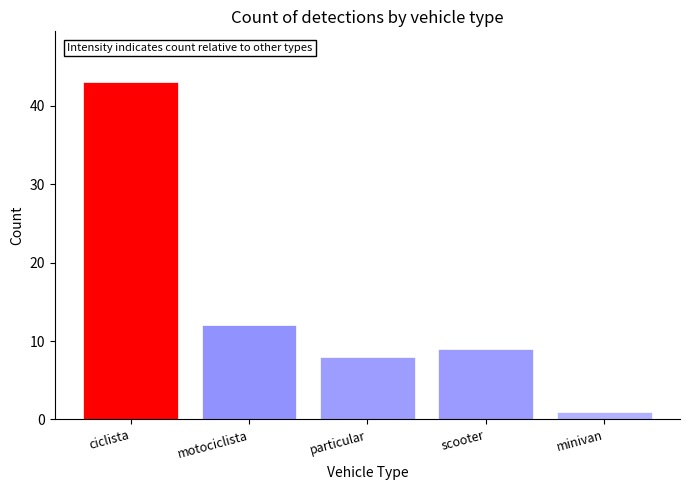

Reading left to right, extract all data points from this chart.

ciclista=43	motociclista=12	particular=8	scooter=9	minivan=1